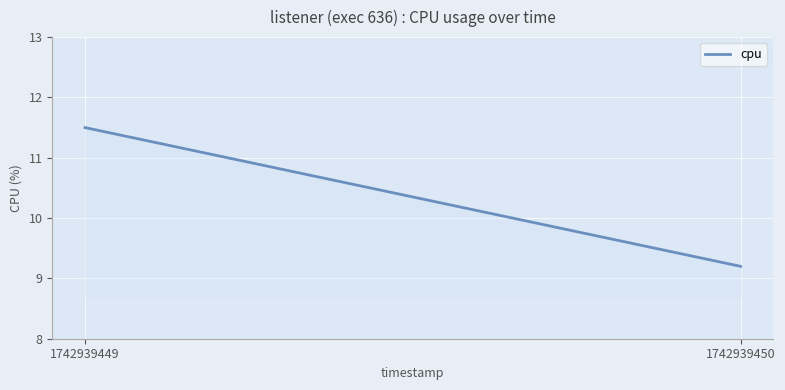

Approximately how many times larger is the value at 1742939450 compared to 1742939449?

0.8